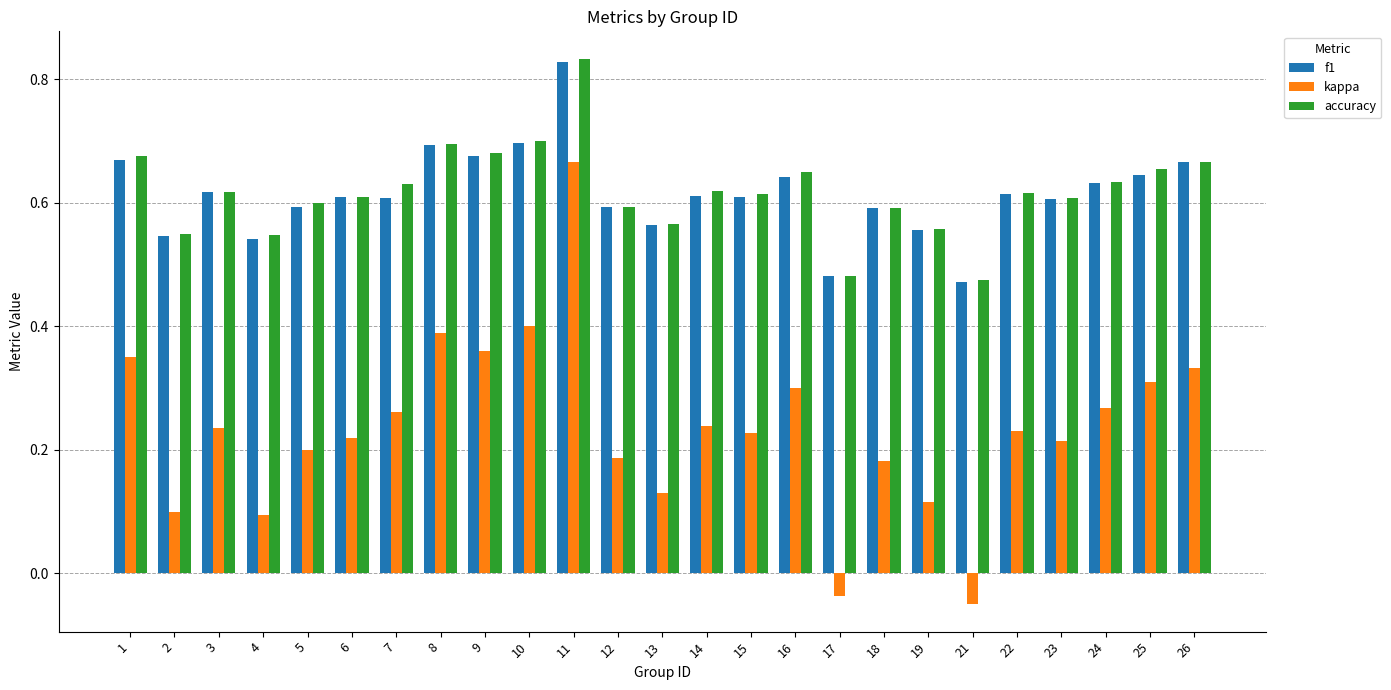

How many groups of bars are there?

25